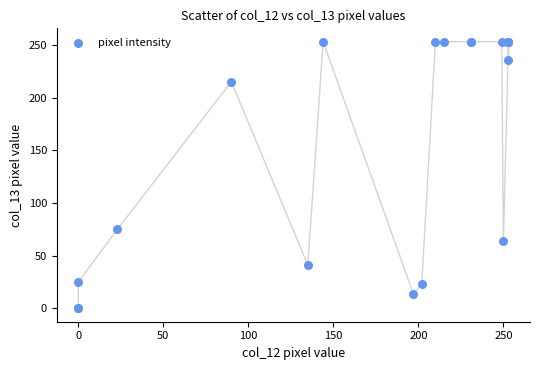

What Y value in the scatter plot is closest to 126?

75